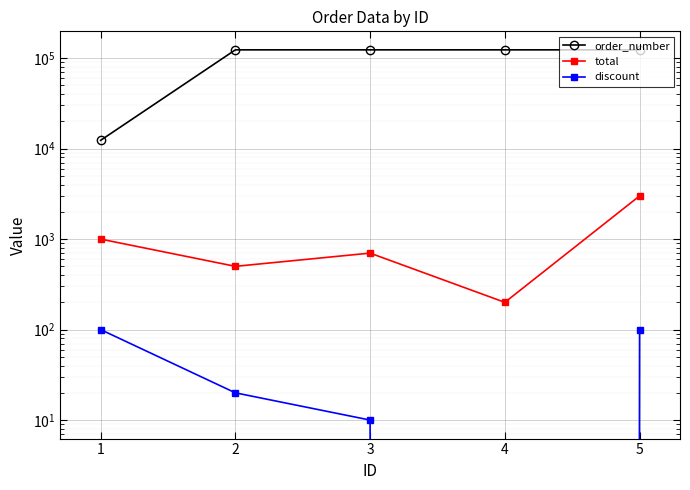

At which category is the sum across all series the highest?

5